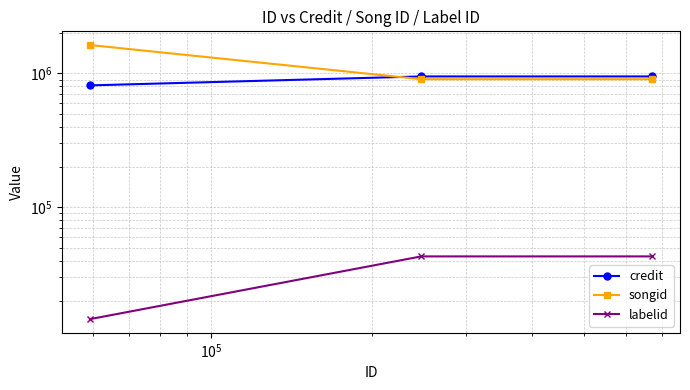

Does the chart display data point markers on the line(s)?

Yes